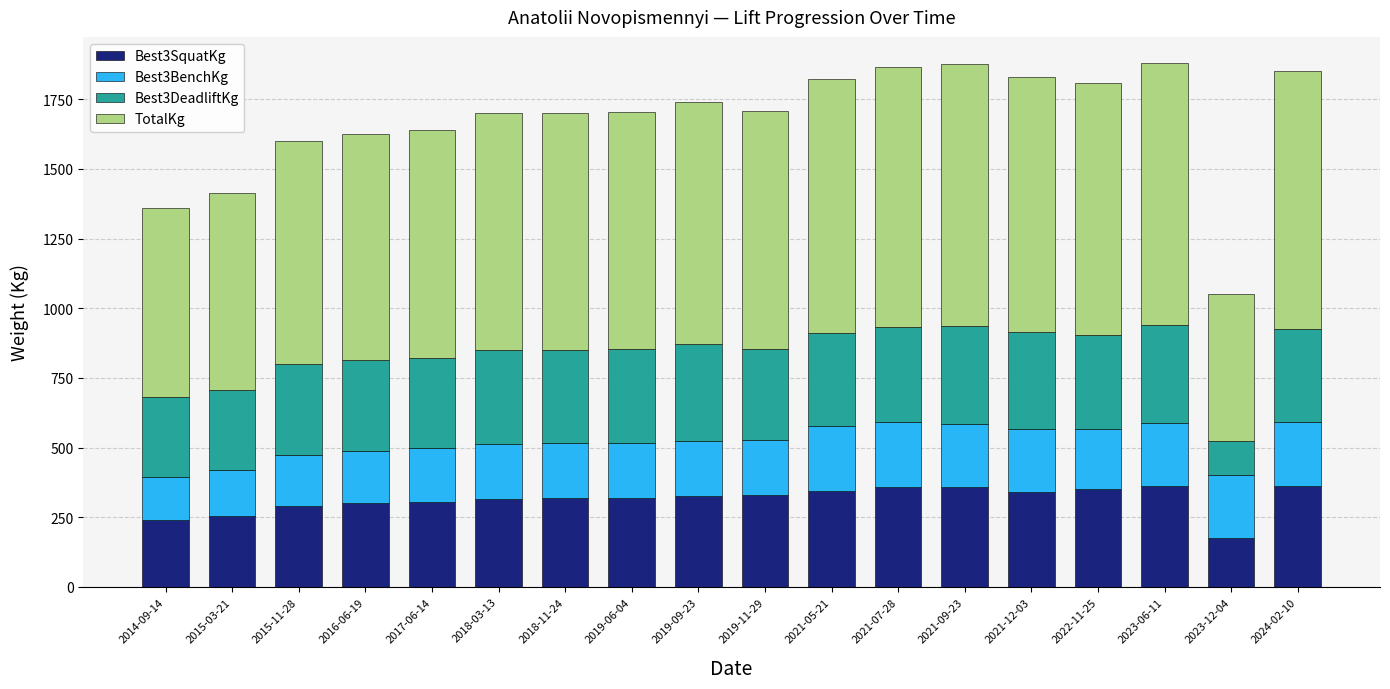

Which category has the lowest value in the Best3SquatKg series?

2023-12-04